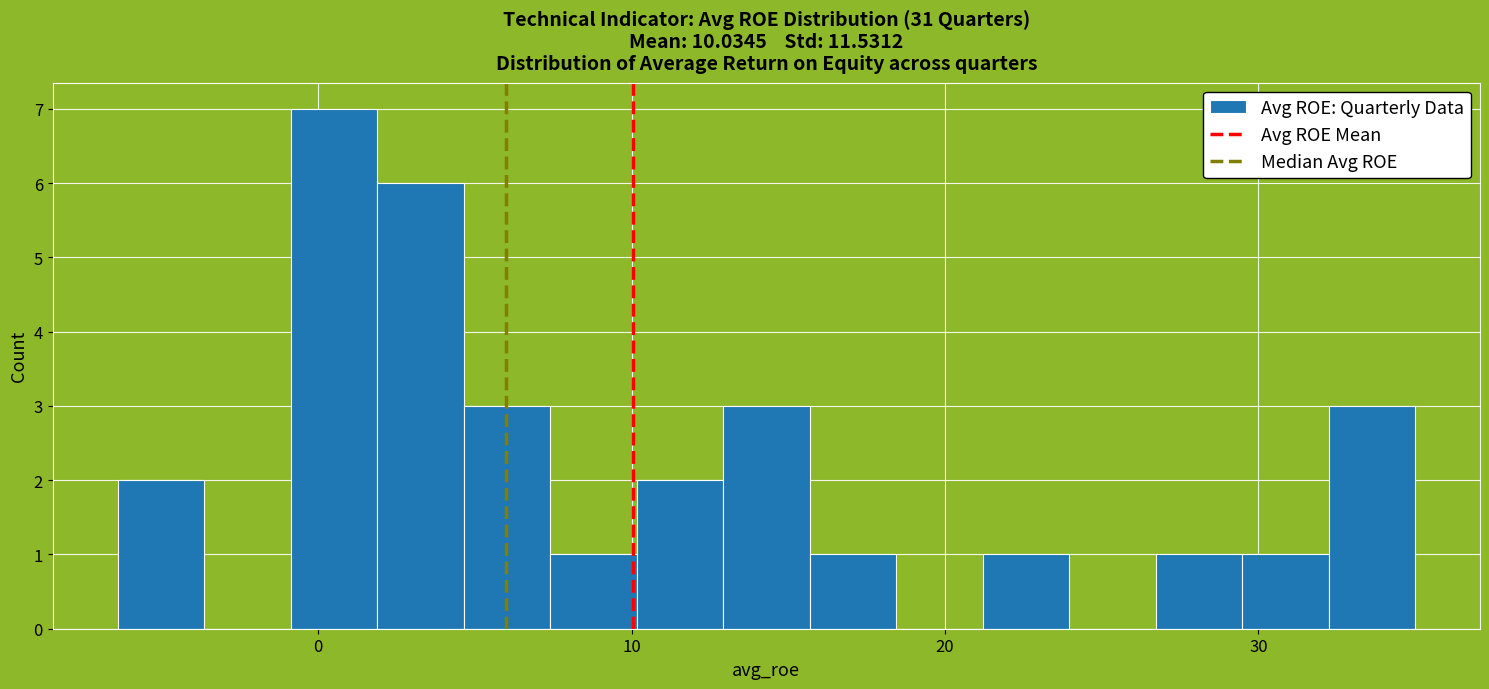

Read against the x-axis, roughly where is the centre of the tallest bar?

1